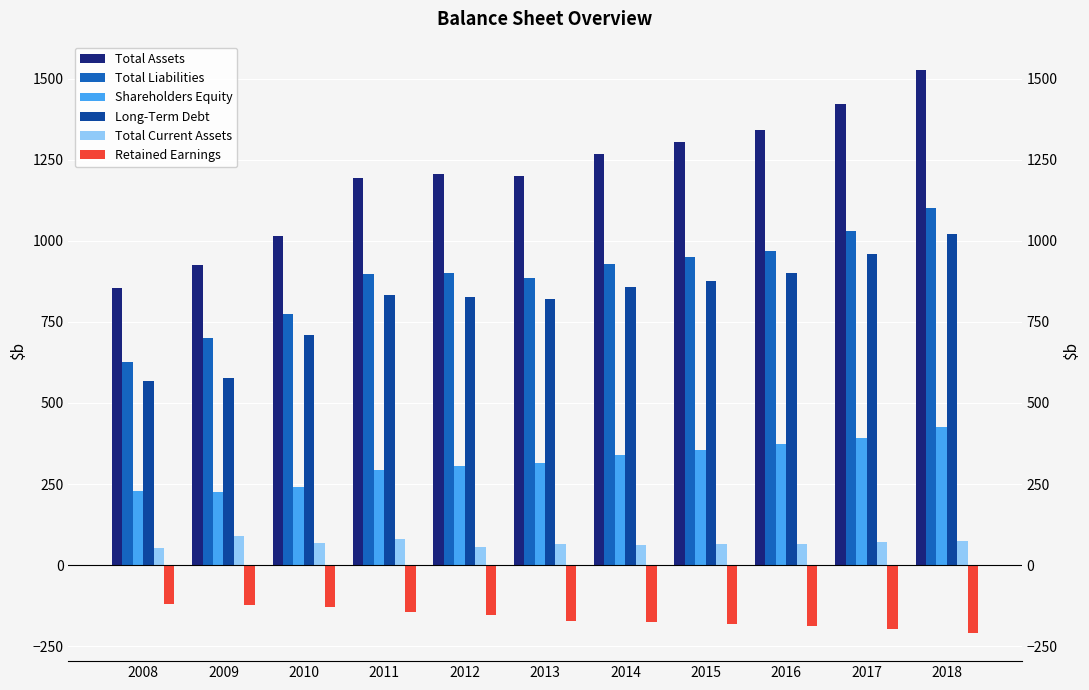

At which label is Total Liabilities closest to 864?

2013